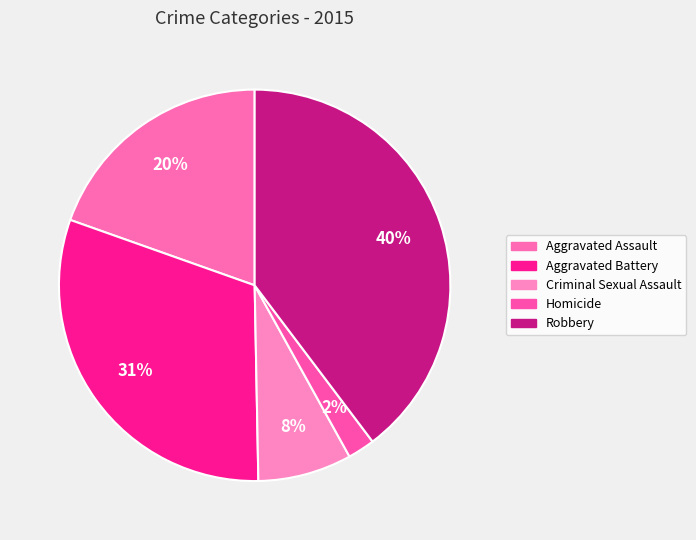

How many slices are in this pie chart?

5